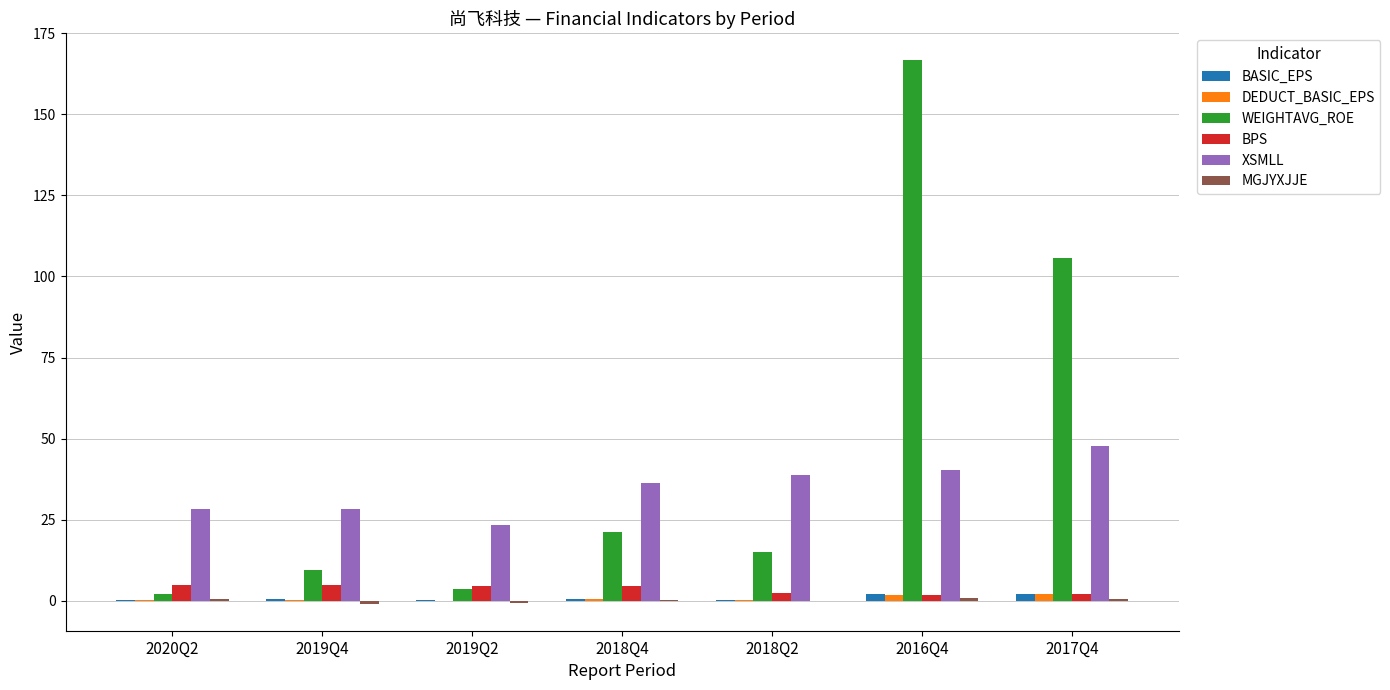

Does the chart contain stacked bars?

No